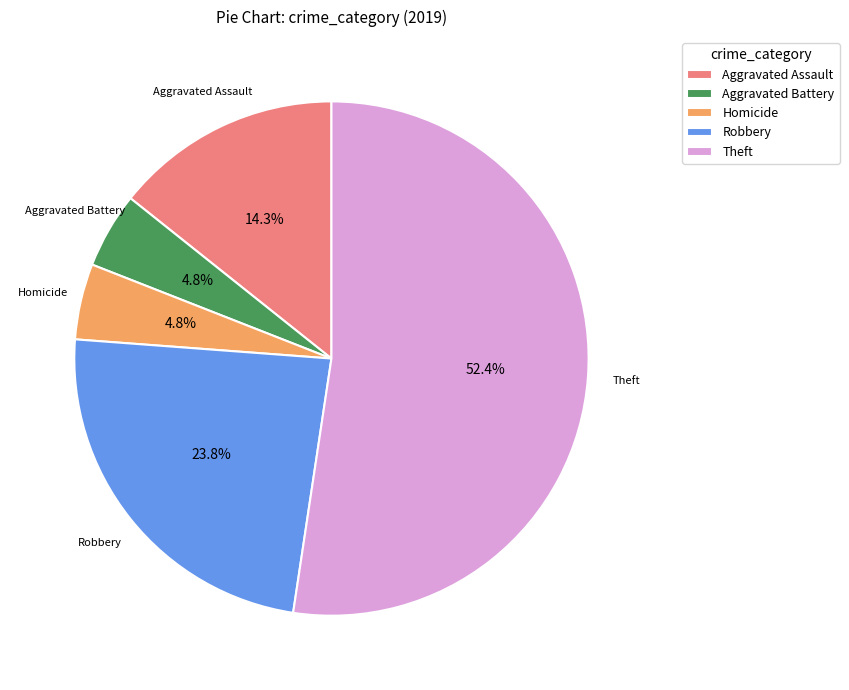

Between Theft and Robbery, which is larger?

Theft